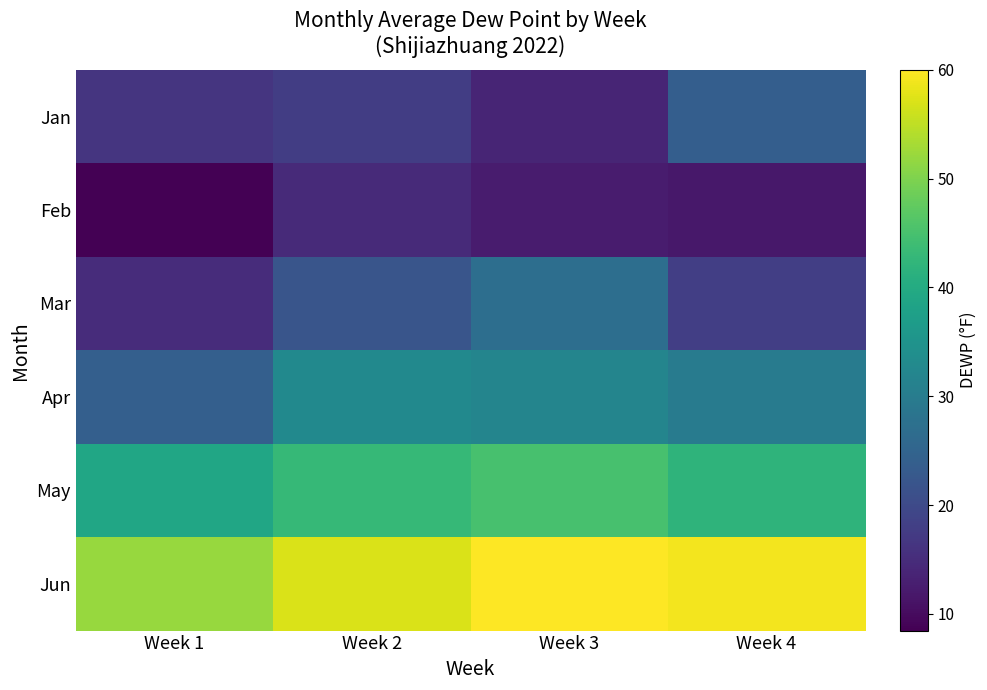

Reading left to right, what are all the values shown in this chart?

Jan: Week 1=16.3	Week 2=17.9	Week 3=13.7	Week 4=23.8
Feb: Week 1=8.5	Week 2=14.6	Week 3=12.3	Week 4=11.9
Mar: Week 1=15.0	Week 2=22.0	Week 3=27.0	Week 4=18.0
Apr: Week 1=24.0	Week 2=33.0	Week 3=32.0	Week 4=30.0
May: Week 1=39.0	Week 2=43.0	Week 3=45.0	Week 4=42.0
Jun: Week 1=52.0	Week 2=57.0	Week 3=60.0	Week 4=59.0